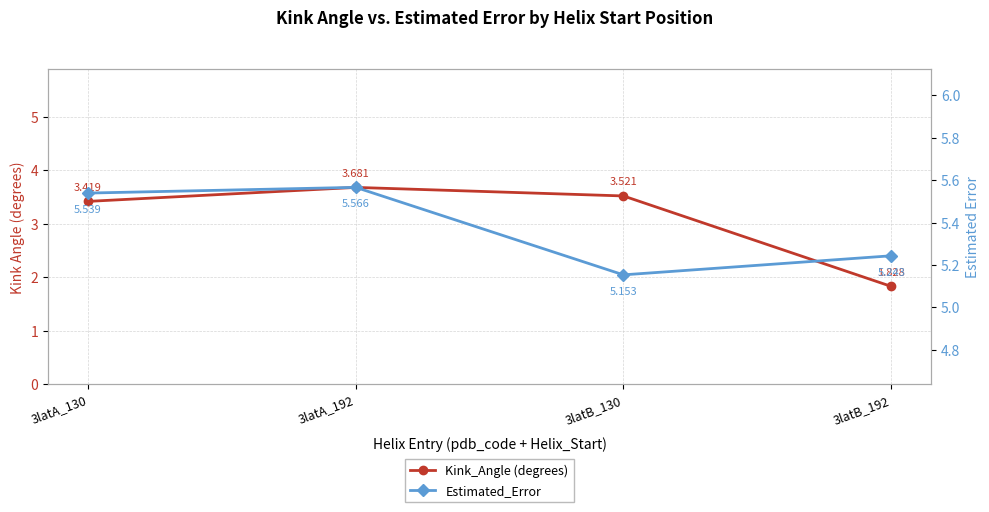

Between 3latA_130 and 3latA_192, which series saw the biggest shift?

Kink_Angle (degrees)